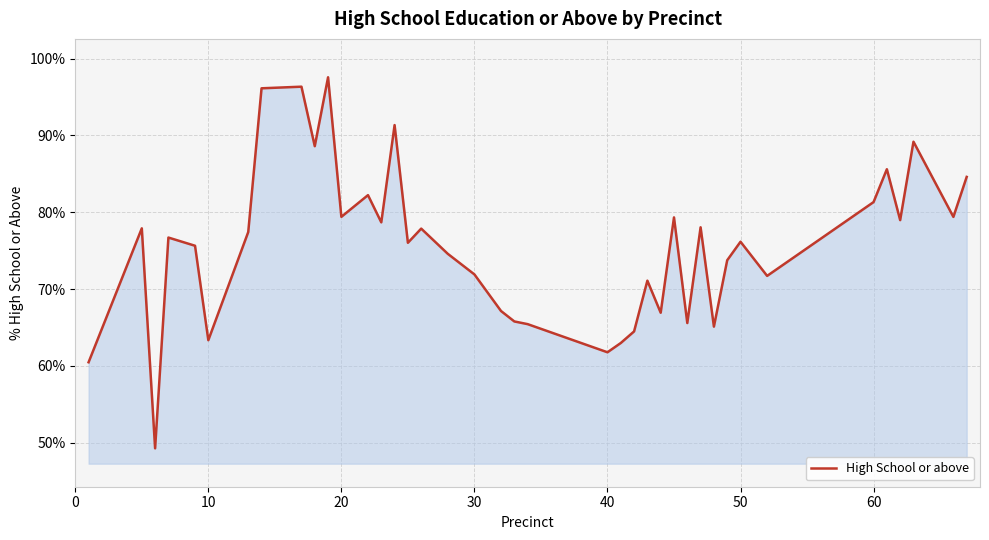

What is the greatest value displayed?

97.6